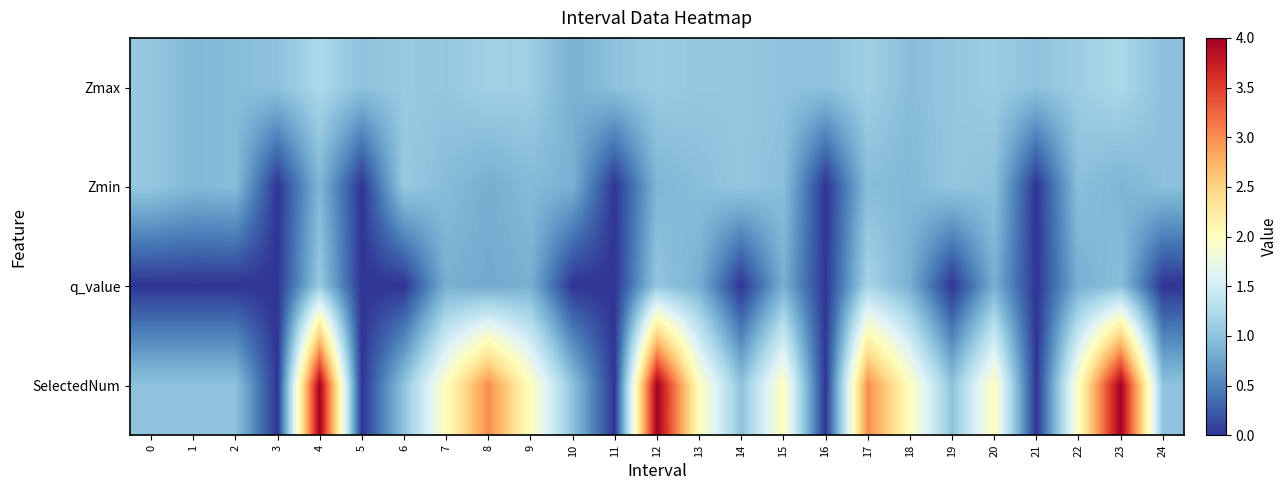

Reading right to left, transcribe all the data shown in this chart.

Zmax: 24=1.0	23=1.2	22=1.1	21=1.0	20=1.1	19=1.0	18=1.0	17=1.1	16=1.0	15=1.0	14=1.0	13=1.1	12=1.1	11=1.0	10=0.8	9=1.1	8=1.1	7=1.0	6=1.1	5=1.0	4=1.2	3=1.0	2=0.9	1=0.9	0=1.0
Zmin: 24=1.0	23=0.9	22=1.0	21=0.0	20=1.0	19=1.0	18=0.9	17=1.0	16=0.0	15=1.0	14=1.0	13=1.0	12=0.9	11=0.0	10=0.8	9=0.9	8=0.8	7=0.9	6=1.1	5=0.0	4=0.9	3=0.0	2=0.9	1=0.9	0=1.0
q_value: 24=-0.0	23=1.0	22=0.8	21=0.0	20=0.8	19=-0.0	18=0.8	17=1.2	16=0.0	15=0.8	14=-0.0	13=0.8	12=1.0	11=0.0	10=-0.0	9=0.8	8=0.8	7=0.8	6=-0.0	5=0.0	4=1.1	3=0.0	2=-0.0	1=-0.0	0=-0.0
SelectedNum: 24=1.0	23=4.0	22=2.0	21=0.0	20=2.0	19=1.0	18=2.0	17=3.0	16=0.0	15=2.0	14=1.0	13=2.0	12=4.0	11=0.0	10=1.0	9=2.0	8=3.0	7=2.0	6=1.0	5=0.0	4=4.0	3=0.0	2=1.0	1=1.0	0=1.0